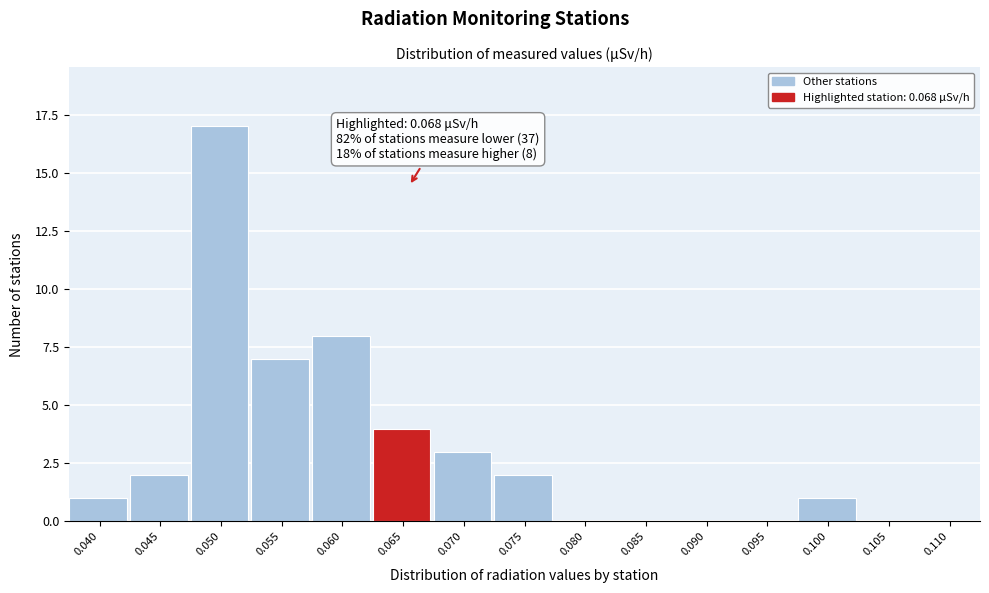

Reading right to left, list all the values displayed in this chart.

0.110=0	0.105=0	0.100=1	0.095=0	0.090=0	0.085=0	0.080=0	0.075=2	0.070=3	0.065=4	0.060=8	0.055=7	0.050=17	0.045=2	0.040=1